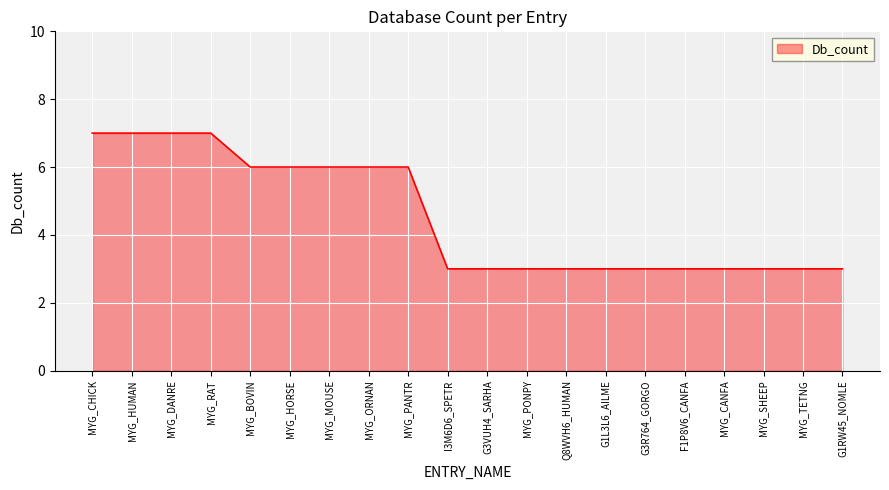

What position from the left is MYG_CANFA?

17